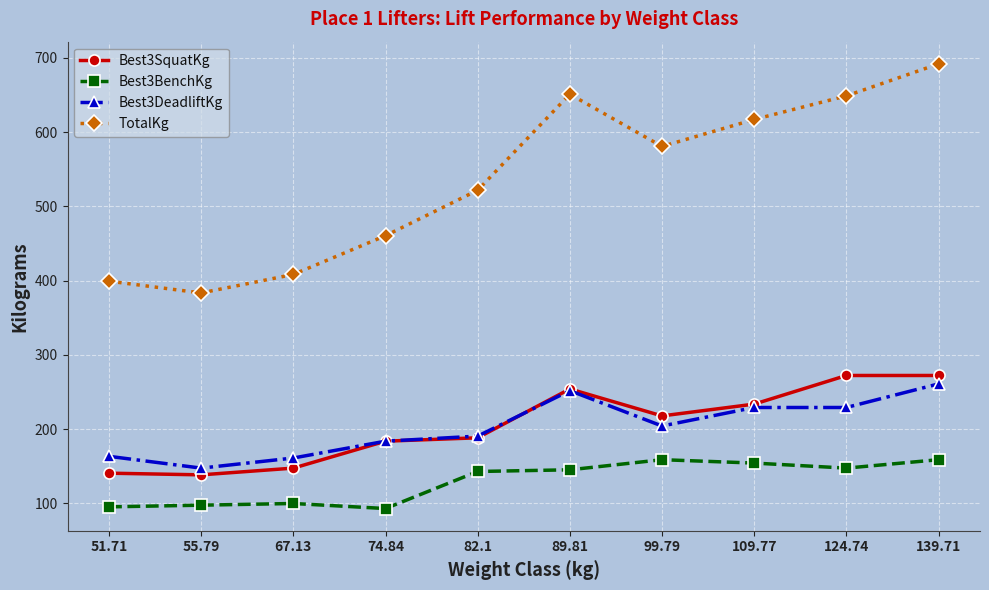

At which category does TotalKg reach its first local peak?

89.81